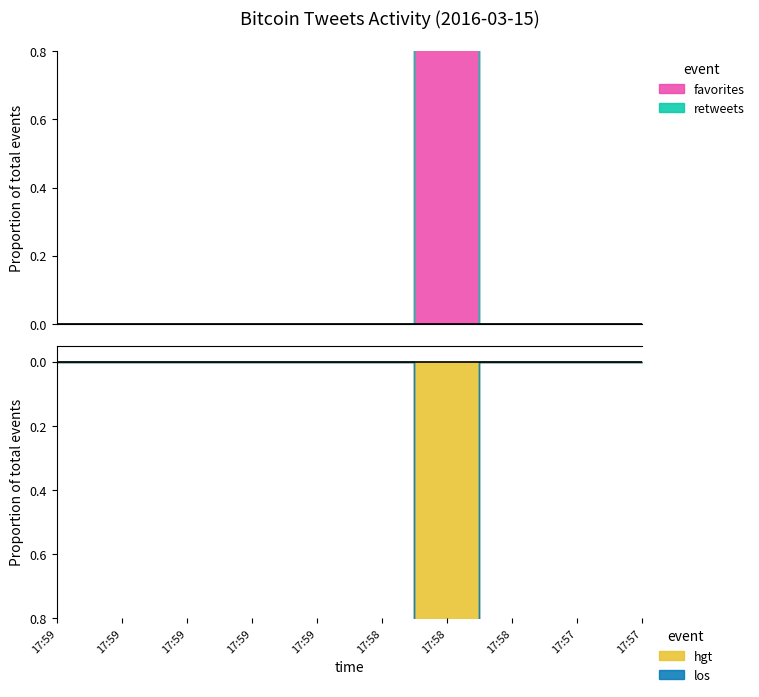

True or false: favorites and retweets cross at least once.

False